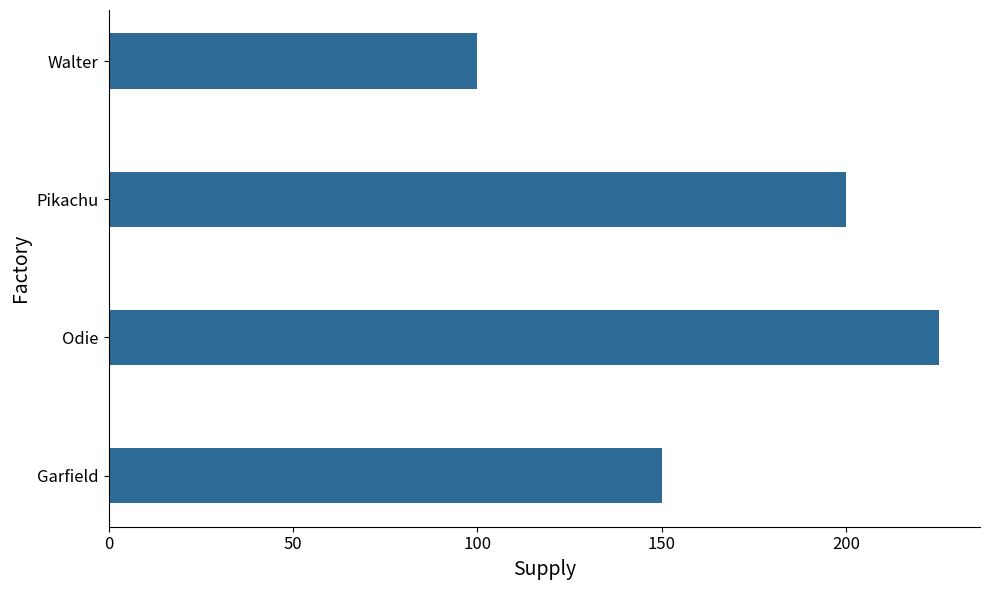

The chart shows a value of 200 at Pikachu. True or false?

True